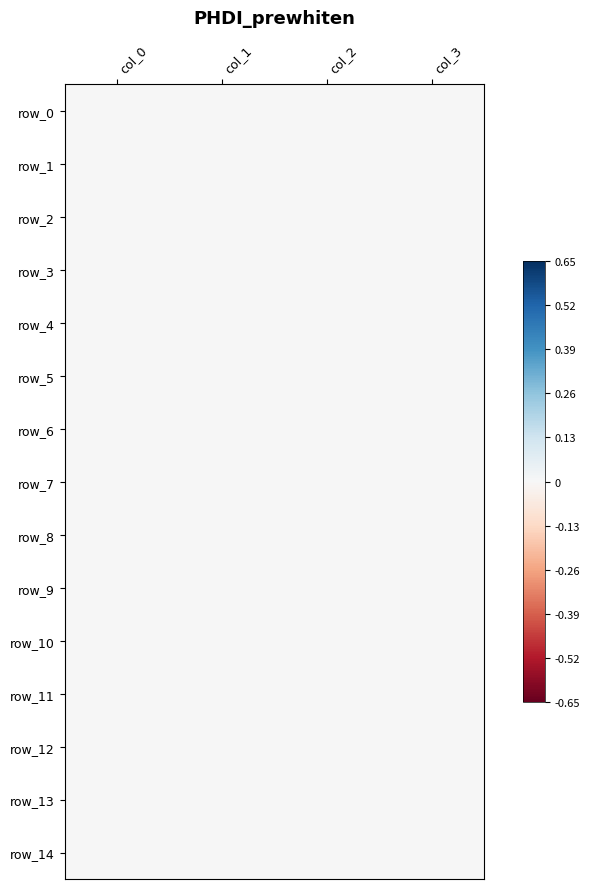

Reading left to right, extract all data points from this chart.

row_0: col_0=0.0	col_1=0.0	col_2=0.0	col_3=0.0
row_1: col_0=0.0	col_1=0.0	col_2=0.0	col_3=0.0
row_2: col_0=0.0	col_1=0.0	col_2=0.0	col_3=0.0
row_3: col_0=0.0	col_1=0.0	col_2=0.0	col_3=0.0
row_4: col_0=0.0	col_1=0.0	col_2=0.0	col_3=0.0
row_5: col_0=0.0	col_1=0.0	col_2=0.0	col_3=0.0
row_6: col_0=0.0	col_1=0.0	col_2=0.0	col_3=0.0
row_7: col_0=0.0	col_1=0.0	col_2=0.0	col_3=0.0
row_8: col_0=0.0	col_1=0.0	col_2=0.0	col_3=0.0
row_9: col_0=0.0	col_1=0.0	col_2=0.0	col_3=0.0
row_10: col_0=0.0	col_1=0.0	col_2=0.0	col_3=0.0
row_11: col_0=0.0	col_1=0.0	col_2=0.0	col_3=0.0
row_12: col_0=0.0	col_1=0.0	col_2=0.0	col_3=0.0
row_13: col_0=0.0	col_1=0.0	col_2=0.0	col_3=0.0
row_14: col_0=0.0	col_1=0.0	col_2=0.0	col_3=0.0